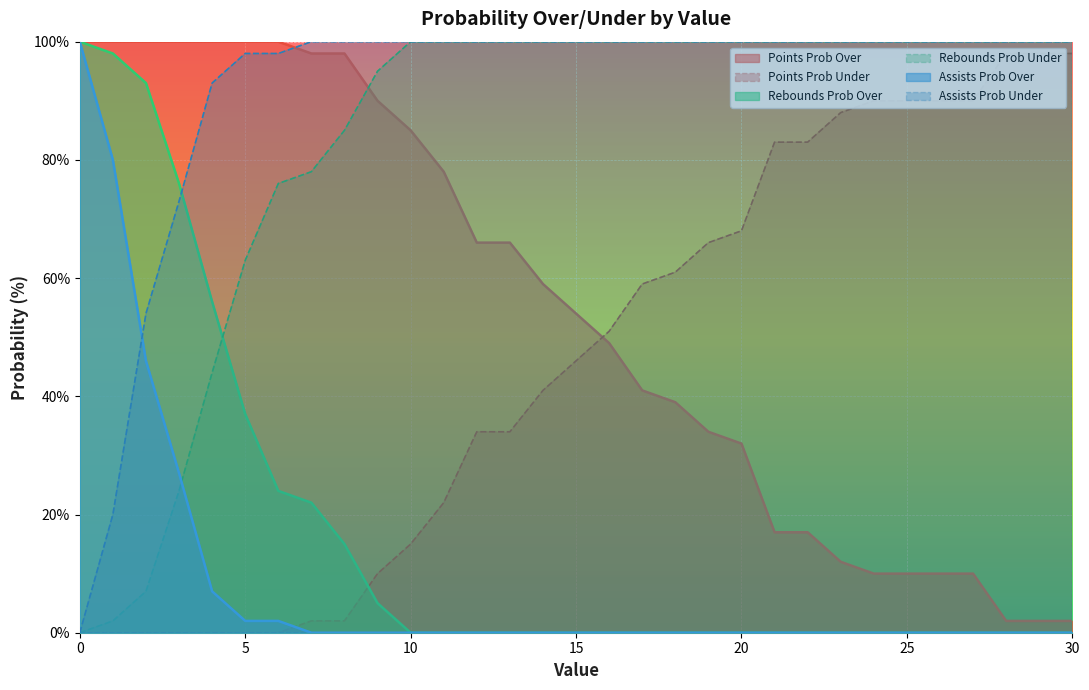

Which has a higher value, 30 or 14?

14